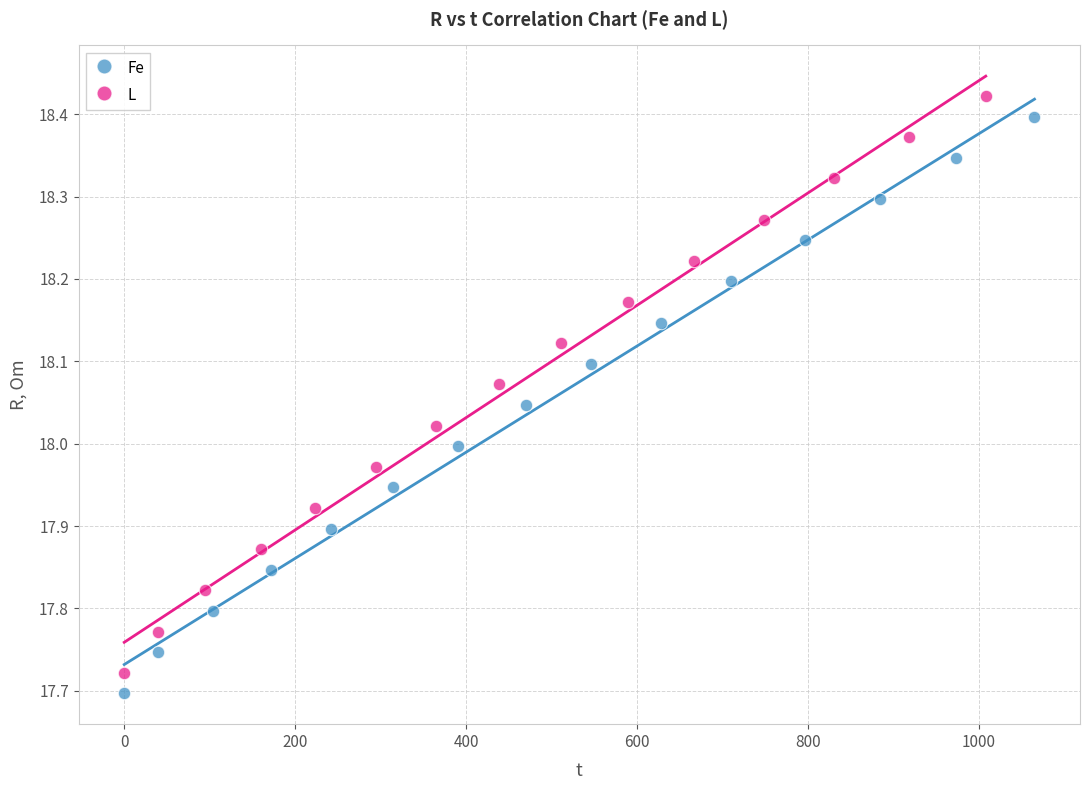

What are all the series names shown in the legend?

Fe, L